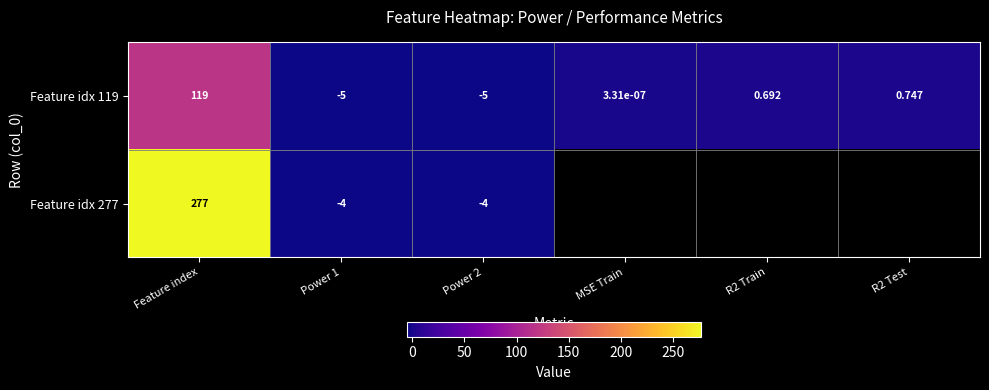

How many values in Feature idx 119 are below zero?

2